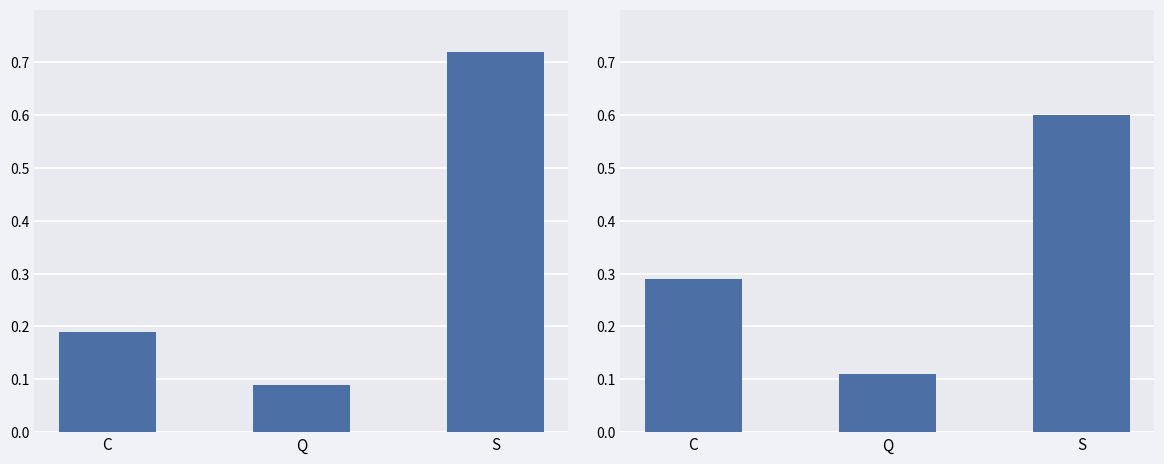

Which series has the largest range (max minus min)?

5/1 ARM